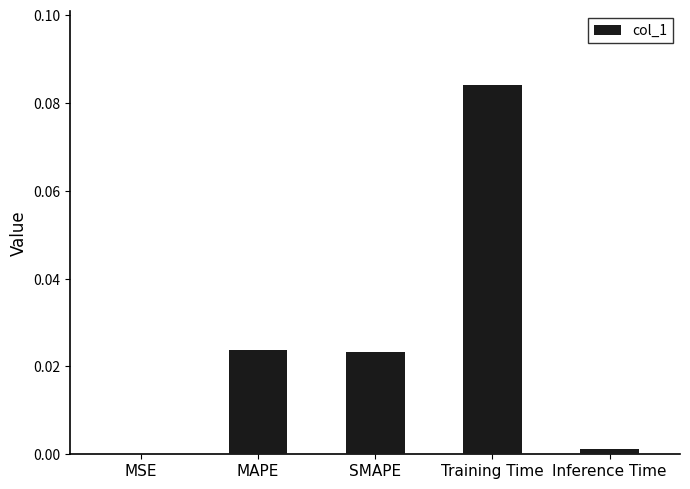

Which label corresponds to the largest value in the chart?

Training Time